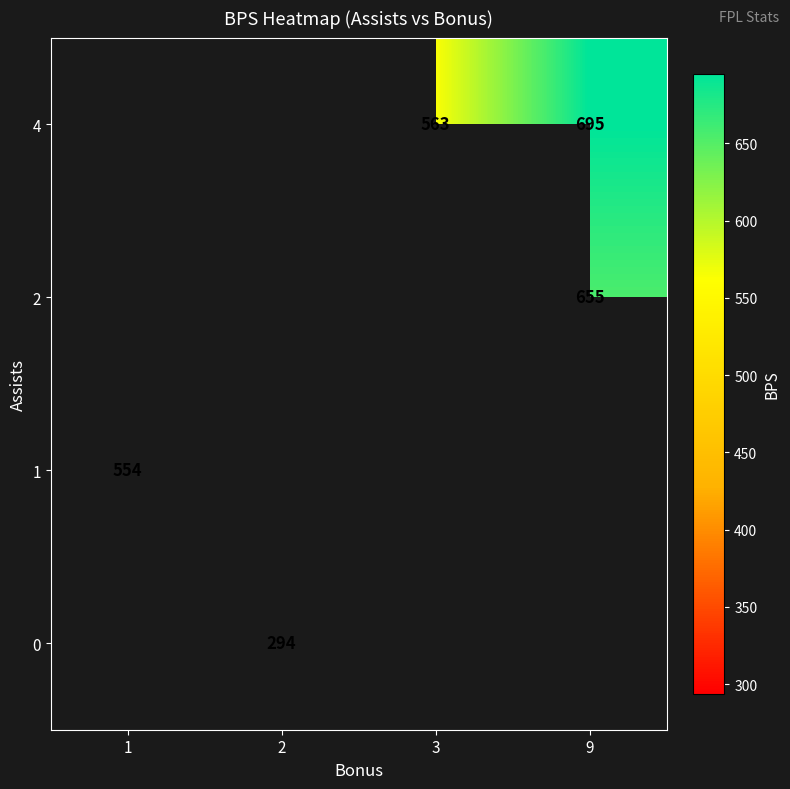

The 0 series shows 452 at 2. True or false?

False